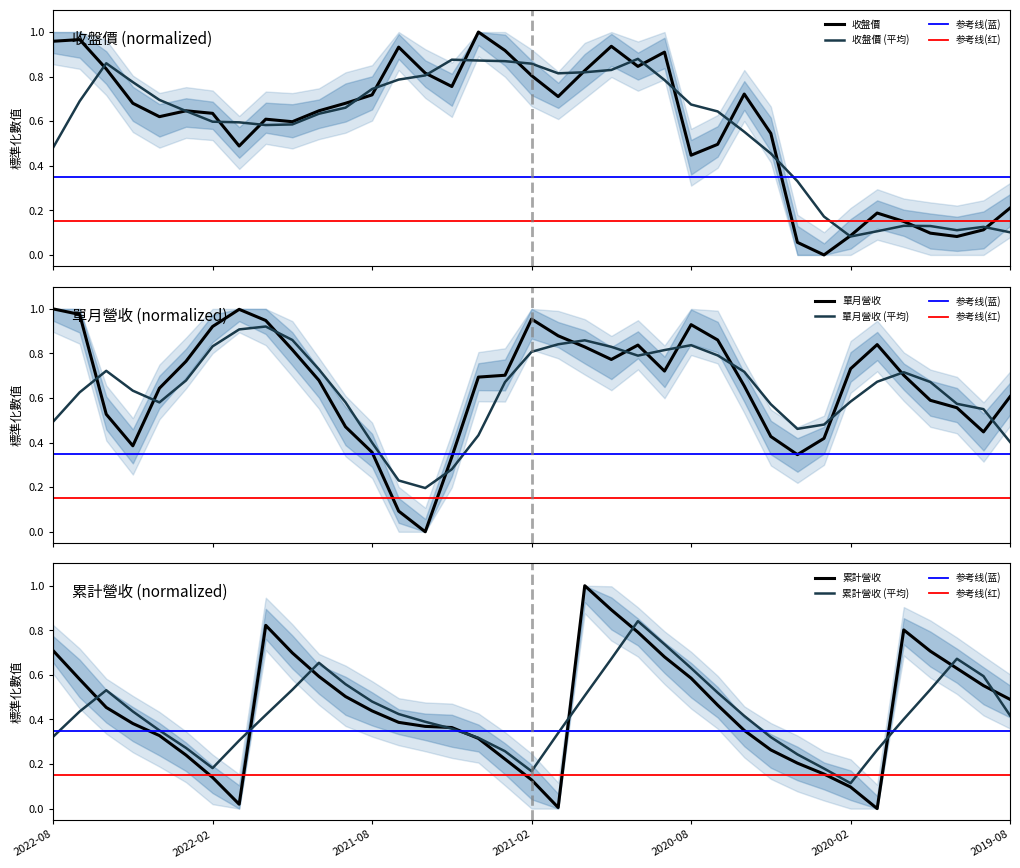

True or false: 累計營收(億) and 單月營收(億) intersect in this chart.

True